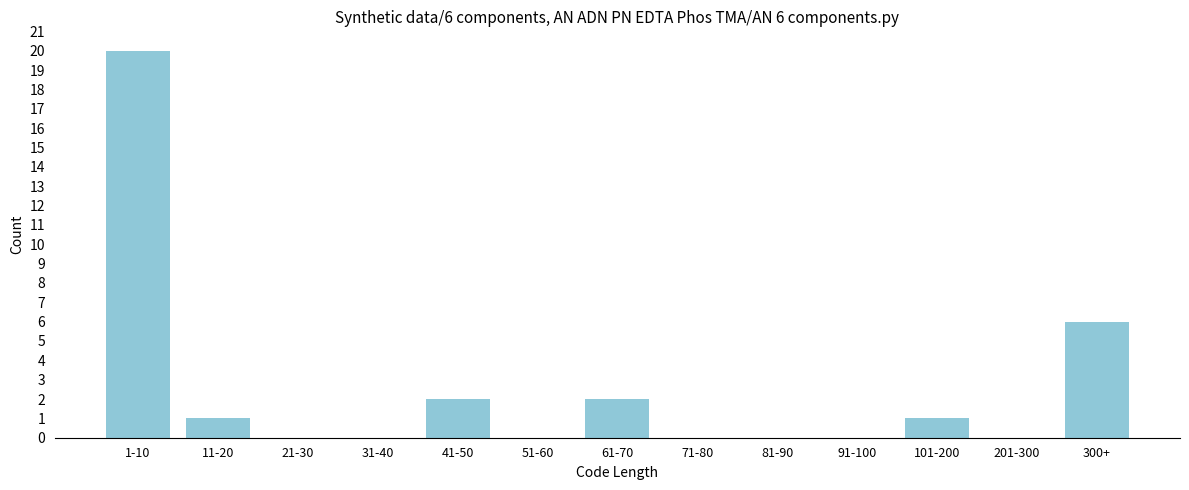

Reading right to left, extract all data points from this chart.

300+=6	201-300=0	101-200=1	91-100=0	81-90=0	71-80=0	61-70=2	51-60=0	41-50=2	31-40=0	21-30=0	11-20=1	1-10=20